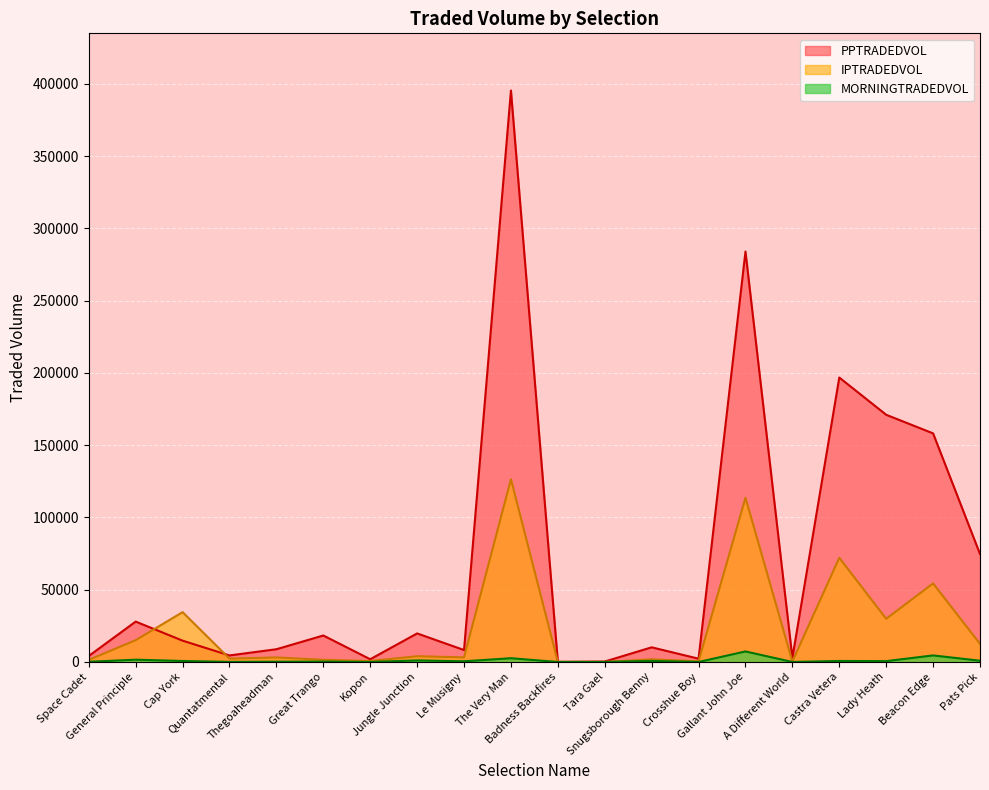

In IPTRADEDVOL, how many points are higher than both neighbors (excluding endpoints)?

8